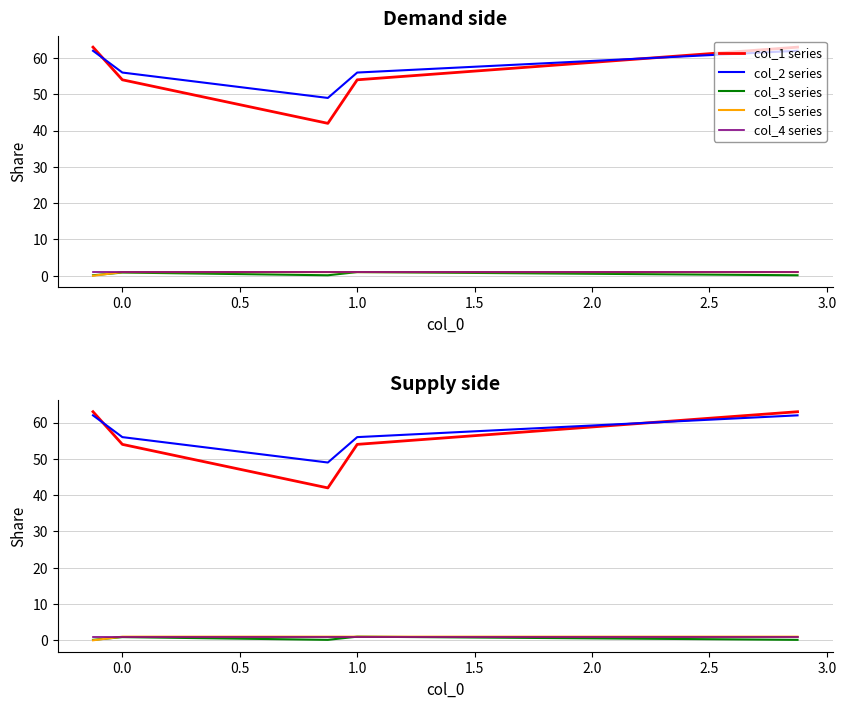

True or false: col_1 series and col_4 series cross at least once.

False